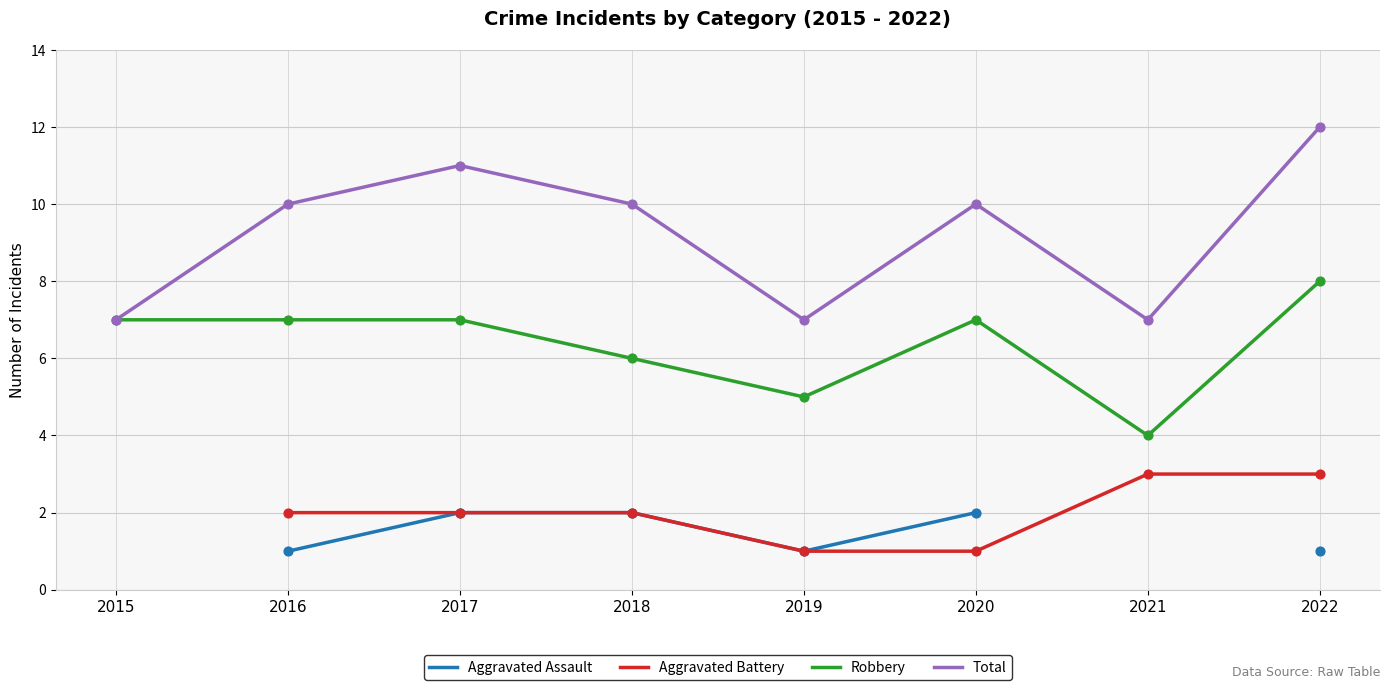

Which series has the largest Y range (max minus min)?

Total